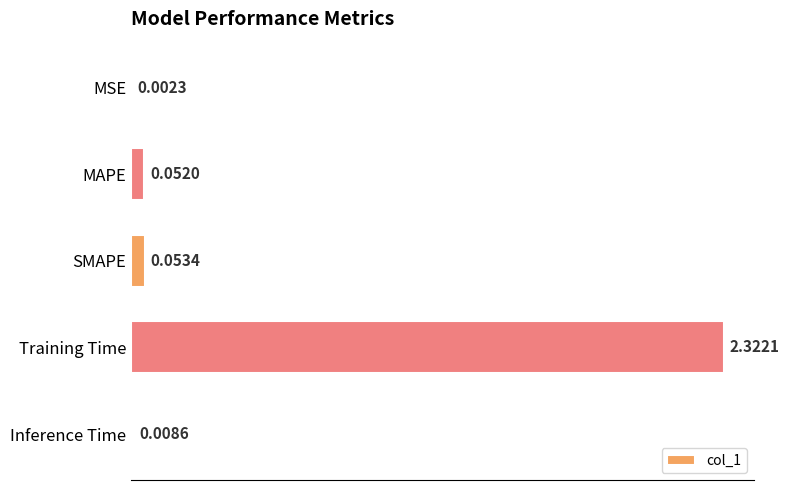

What is the sum of all values?

2.4